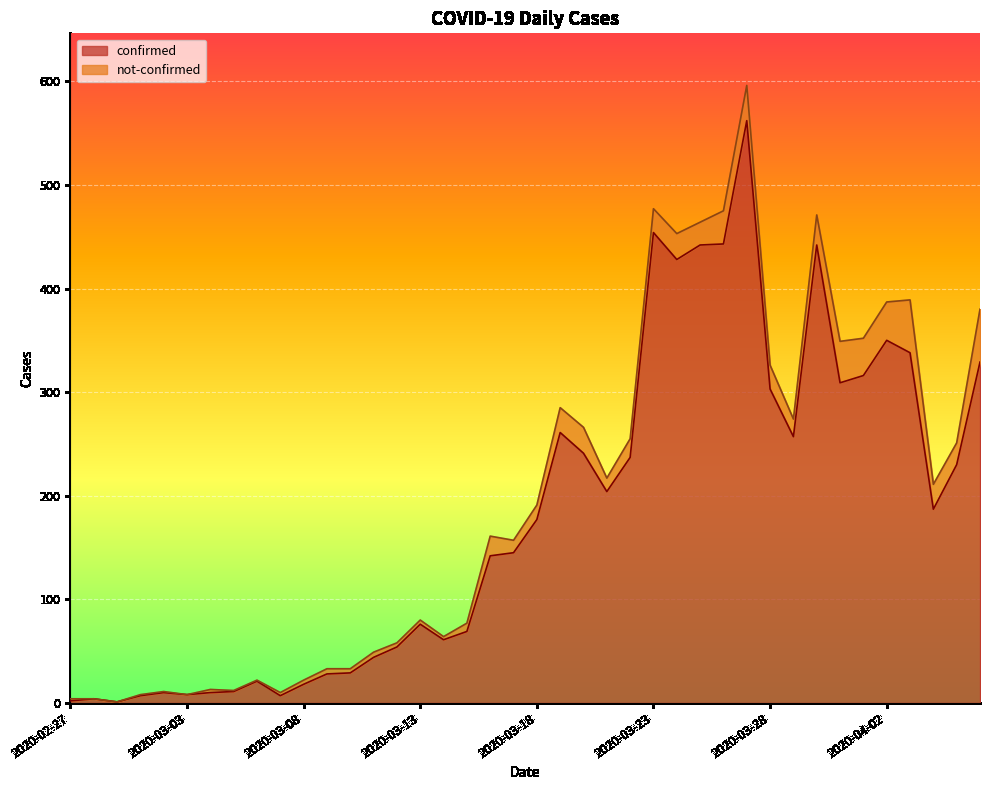

Reading left to right, what are all the values shown in this chart?

2	4	1	7	10	8	10	11	21	7	18	28	29	44	54	76	61	69	142	145	177	261	241	204	237	454	428	442	443	562	303	257	442	309	316	350	338	187	230	329